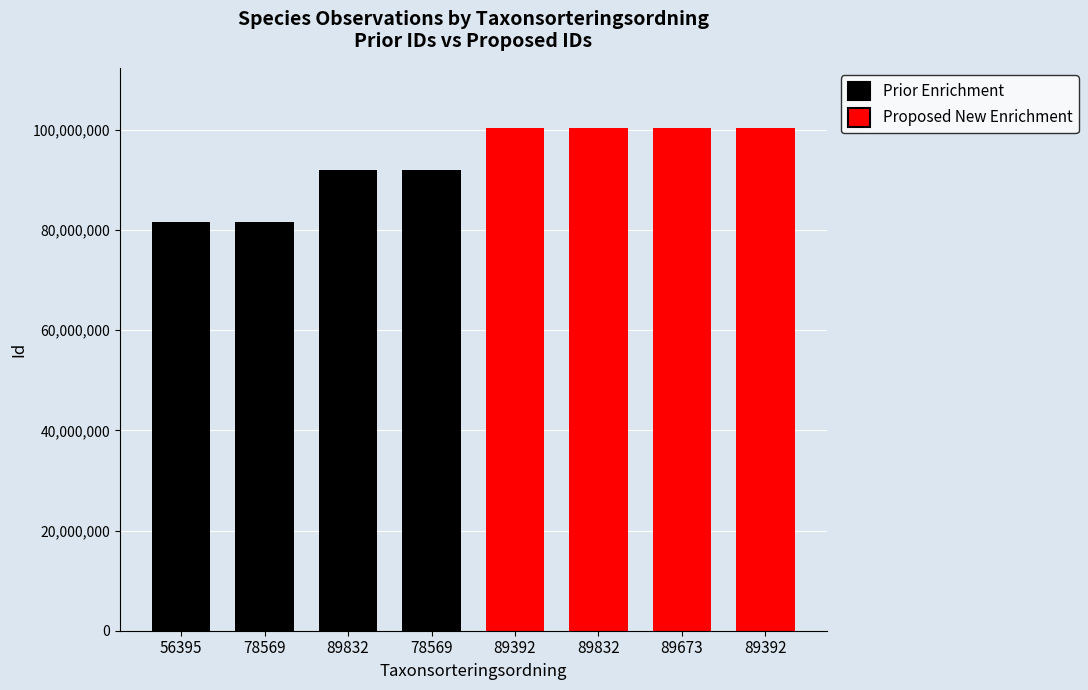

Which series has the largest total across all categories?

Proposed New Enrichment